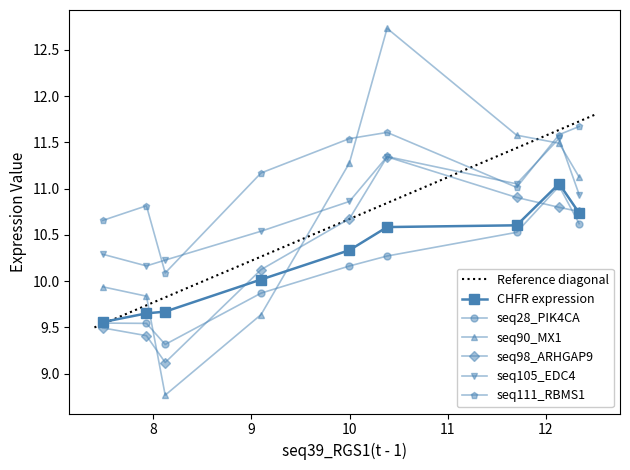

Which series has the largest total across all categories?

seq111_RBMS1(t - 1)